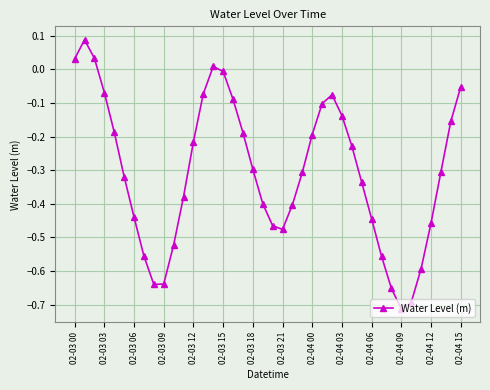

What is the sum of all values?

-12.2